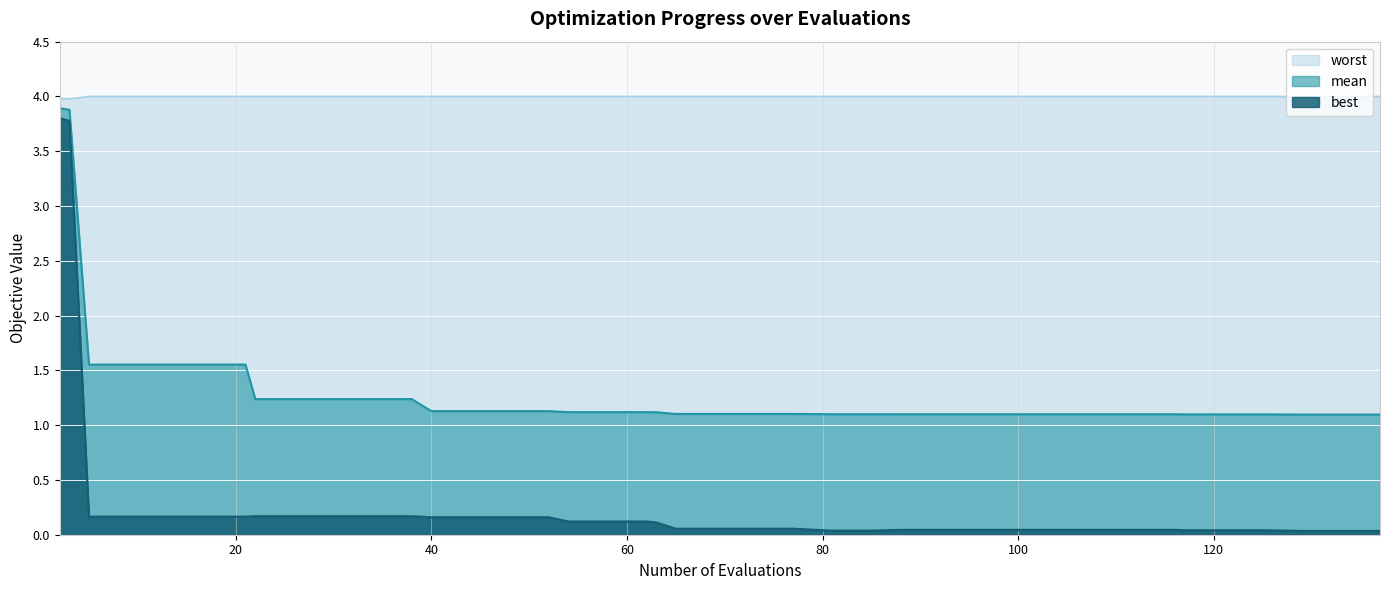

True or false: worst and best cross at least once.

False